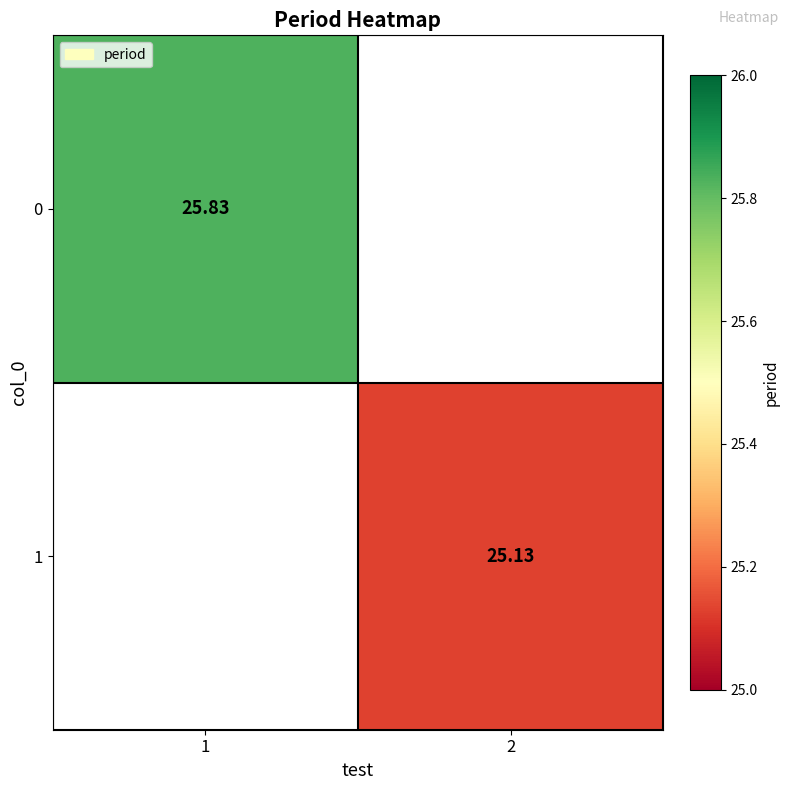

How many data points in 1 are above 25?

1